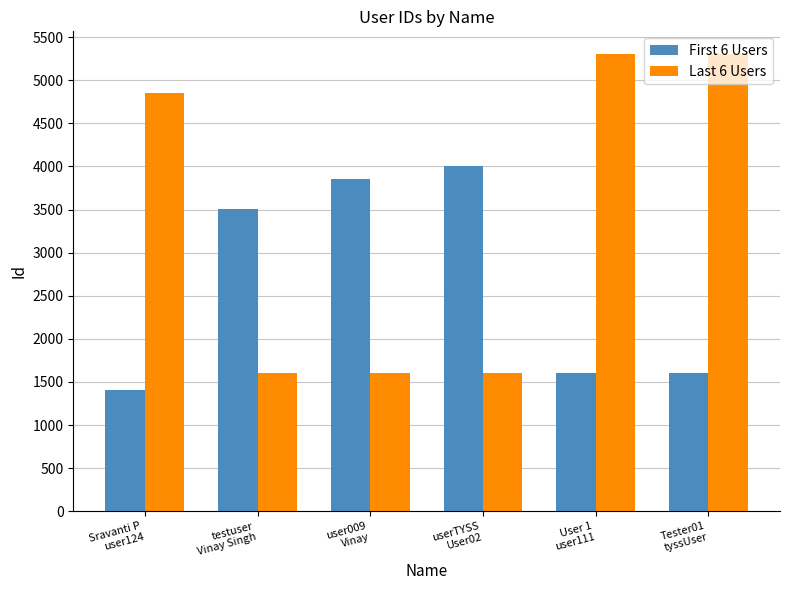

What is the minimum value shown in the chart?

1401